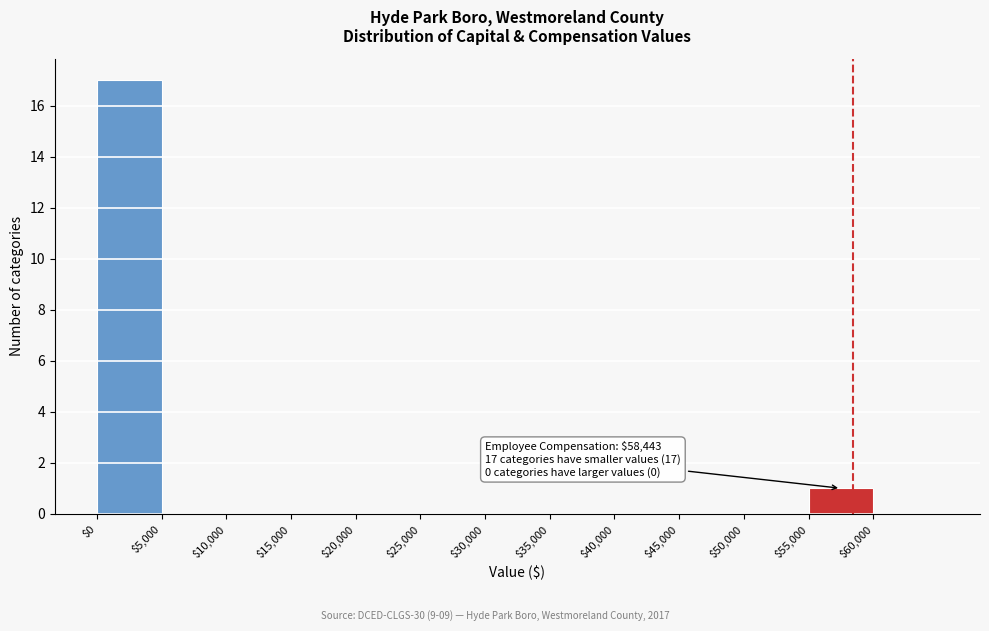

Over which range of the x-axis is the bar tallest?

0 to 5000